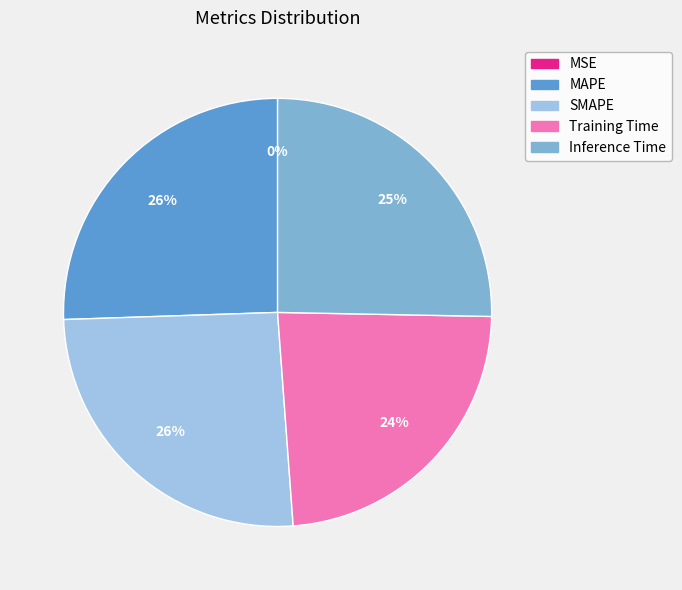

To the nearest percent, what percentage of the pie is Inference Time?

25%